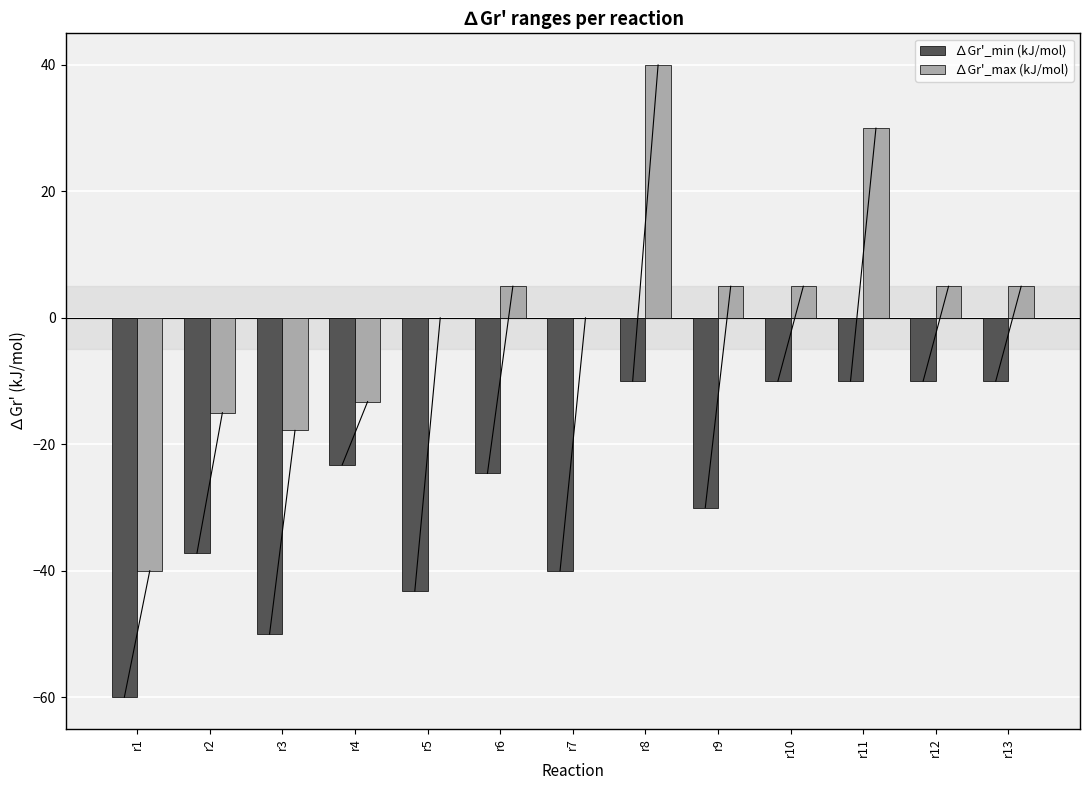

Reading left to right, what are all the values shown in this chart?

∆Gr'_min (kJ/mol): -60.0	-37.2	-50.0	-23.2	-43.2	-24.6	-40.0	-10.0	-30.0	-10.0	-10.0	-10.0	-10.0
∆Gr'_max (kJ/mol): -40.0	-15.0	-17.8	-13.2	0.0	5.0	0.0	40.0	5.0	5.0	30.0	5.0	5.0